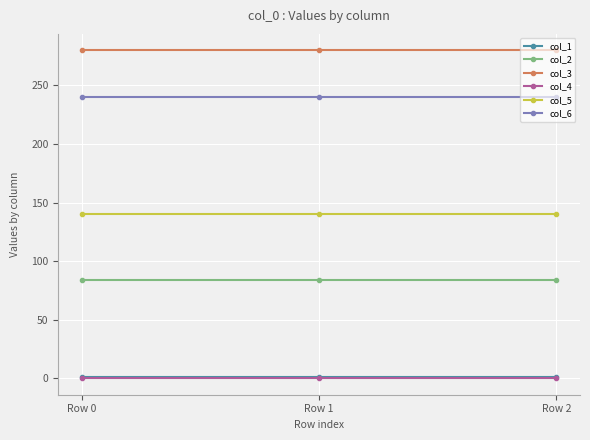

Is the value of col_2 at Row 1 greater than the value of col_4 at Row 2?

Yes